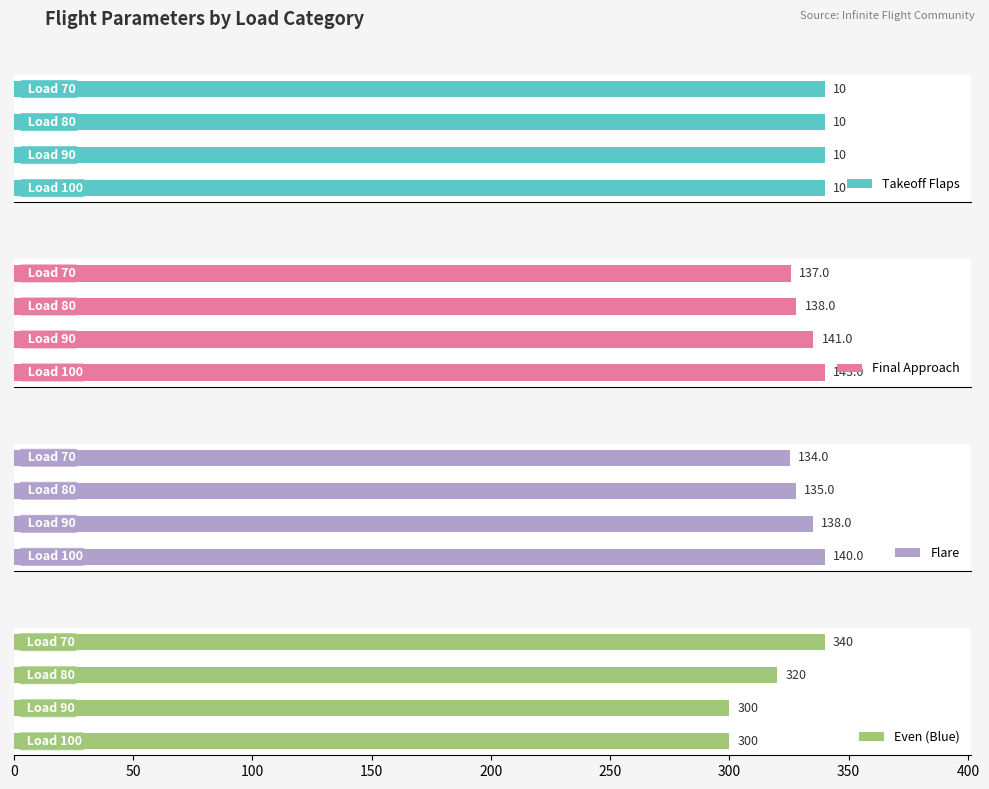

What is the highest value of the Even (Blue) series?

340